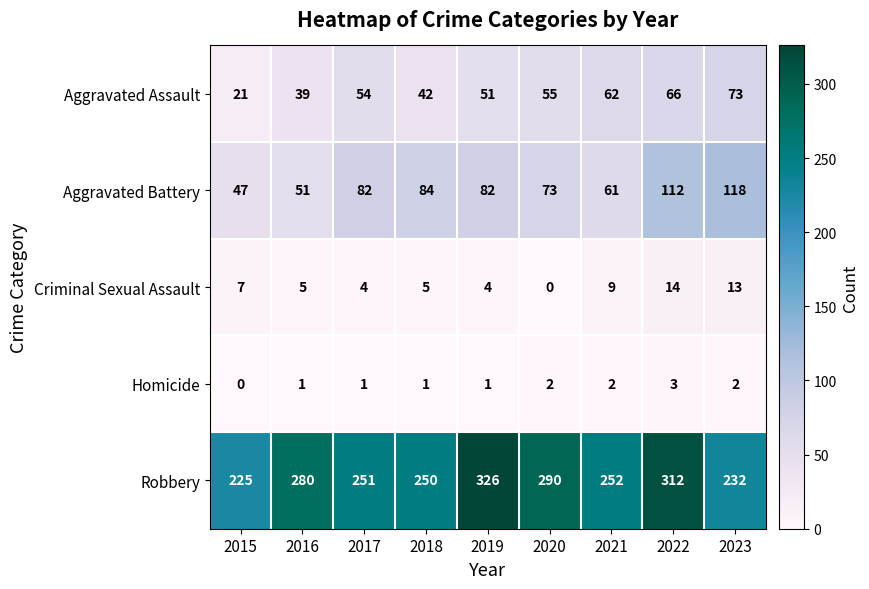

What is the difference between the maximum and minimum values in the Aggravated Battery series?

71